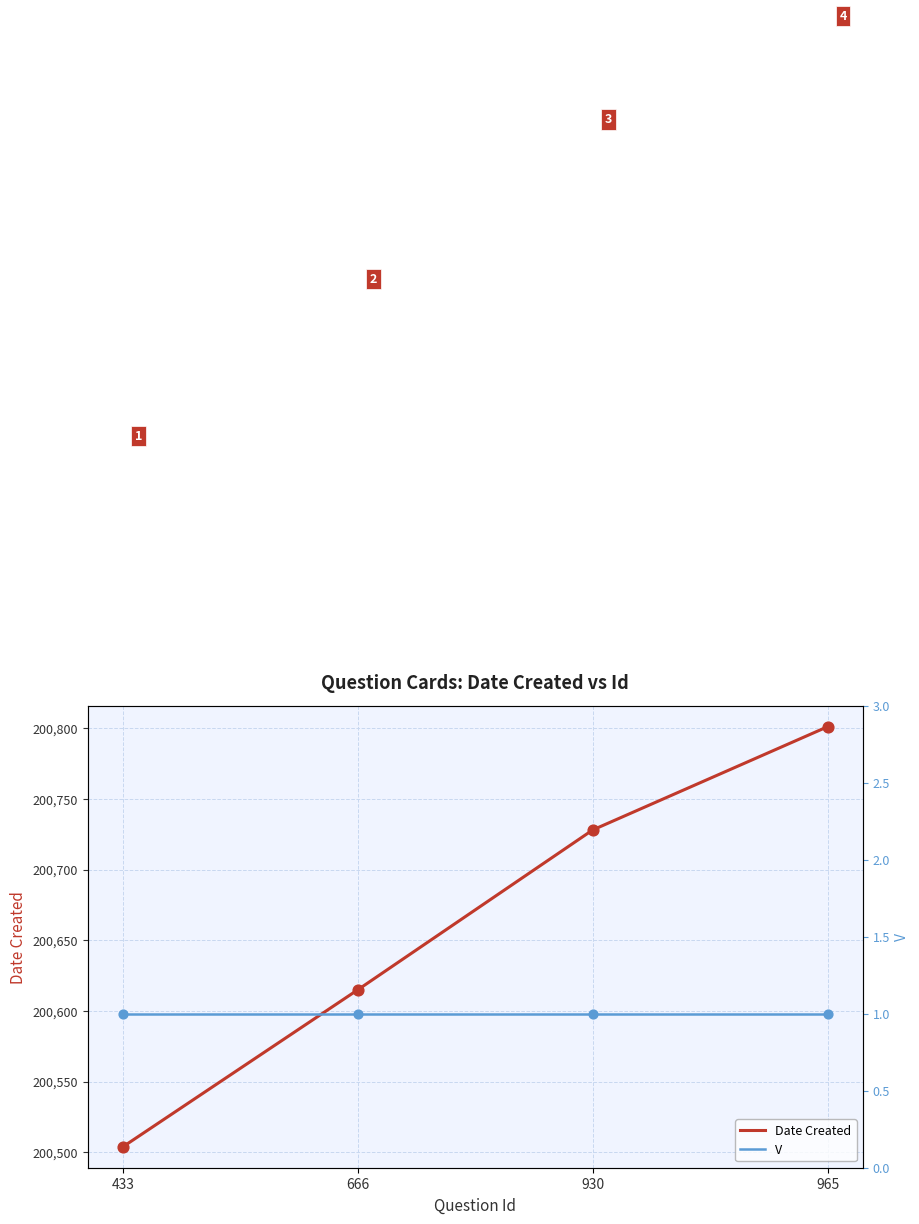

Is the value of V at 666 greater than the value of Date Created at 666?

No